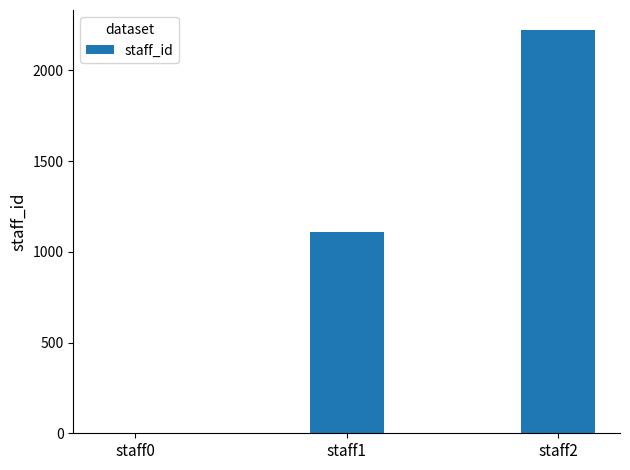

At which label is the value closest to 1111?

staff1